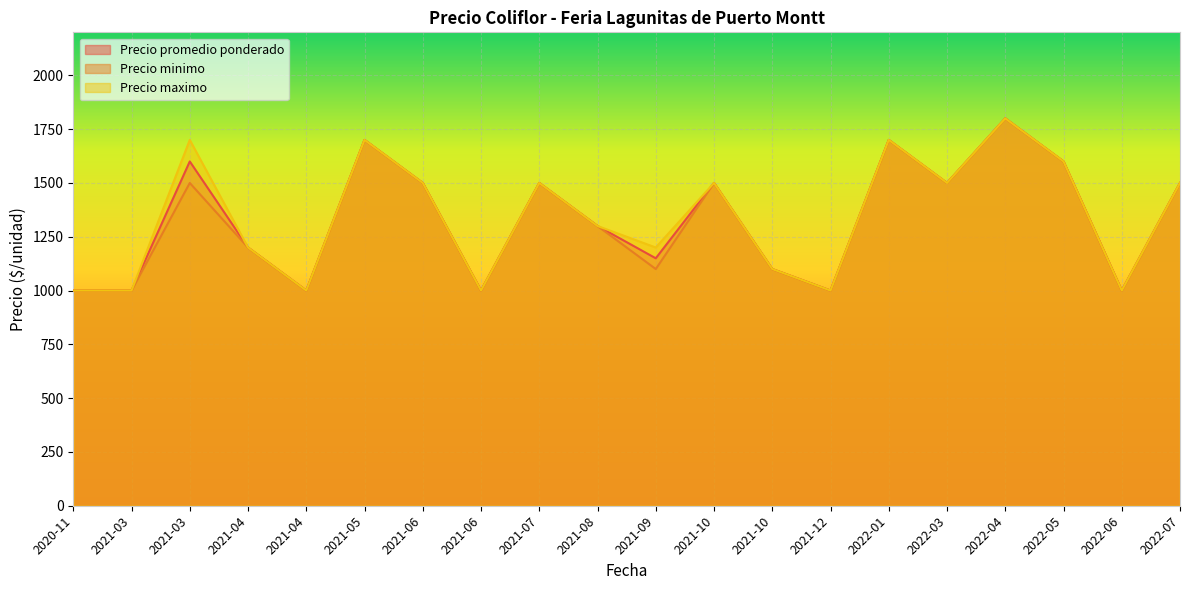

Reading left to right, list all the values displayed in this chart.

Precio promedio ponderado: 2020-11=1000	2021-03=1000	2021-03=1600	2021-04=1200	2021-04=1000	2021-05=1700	2021-06=1500	2021-06=1000	2021-07=1500	2021-08=1300	2021-09=1150	2021-10=1500	2021-10=1100	2021-12=1000	2022-01=1700	2022-03=1500	2022-04=1800	2022-05=1600	2022-06=1000	2022-07=1500
Precio minimo: 2020-11=1000	2021-03=1000	2021-03=1500	2021-04=1200	2021-04=1000	2021-05=1700	2021-06=1500	2021-06=1000	2021-07=1500	2021-08=1300	2021-09=1100	2021-10=1500	2021-10=1100	2021-12=1000	2022-01=1700	2022-03=1500	2022-04=1800	2022-05=1600	2022-06=1000	2022-07=1500
Precio maximo: 2020-11=1000	2021-03=1000	2021-03=1700	2021-04=1200	2021-04=1000	2021-05=1700	2021-06=1500	2021-06=1000	2021-07=1500	2021-08=1300	2021-09=1200	2021-10=1500	2021-10=1100	2021-12=1000	2022-01=1700	2022-03=1500	2022-04=1800	2022-05=1600	2022-06=1000	2022-07=1500